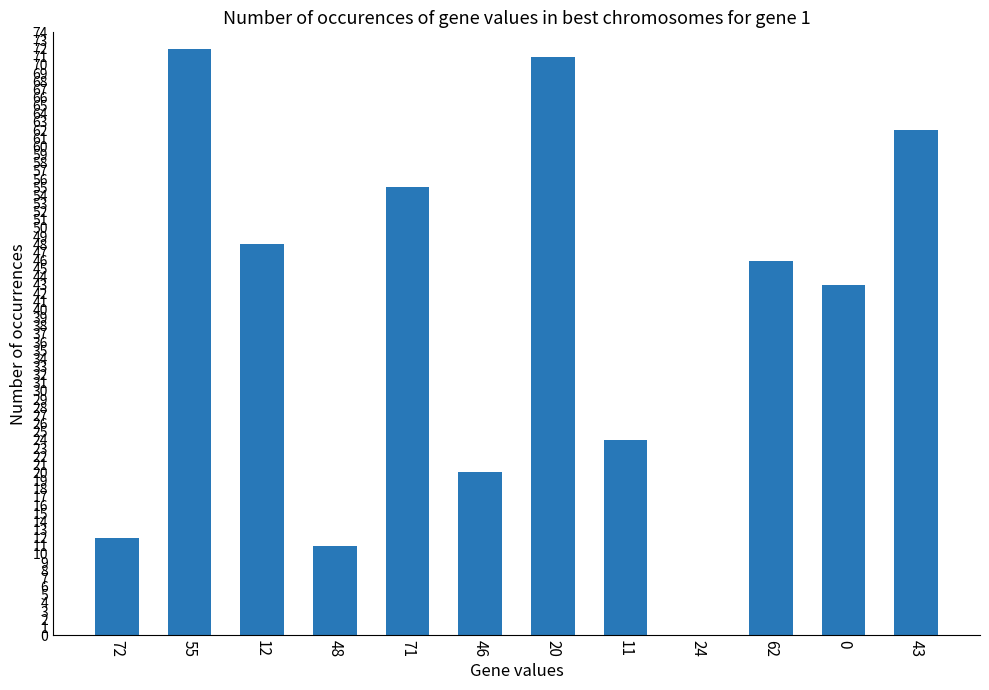

What is the change in value from 71 to 43?

+7